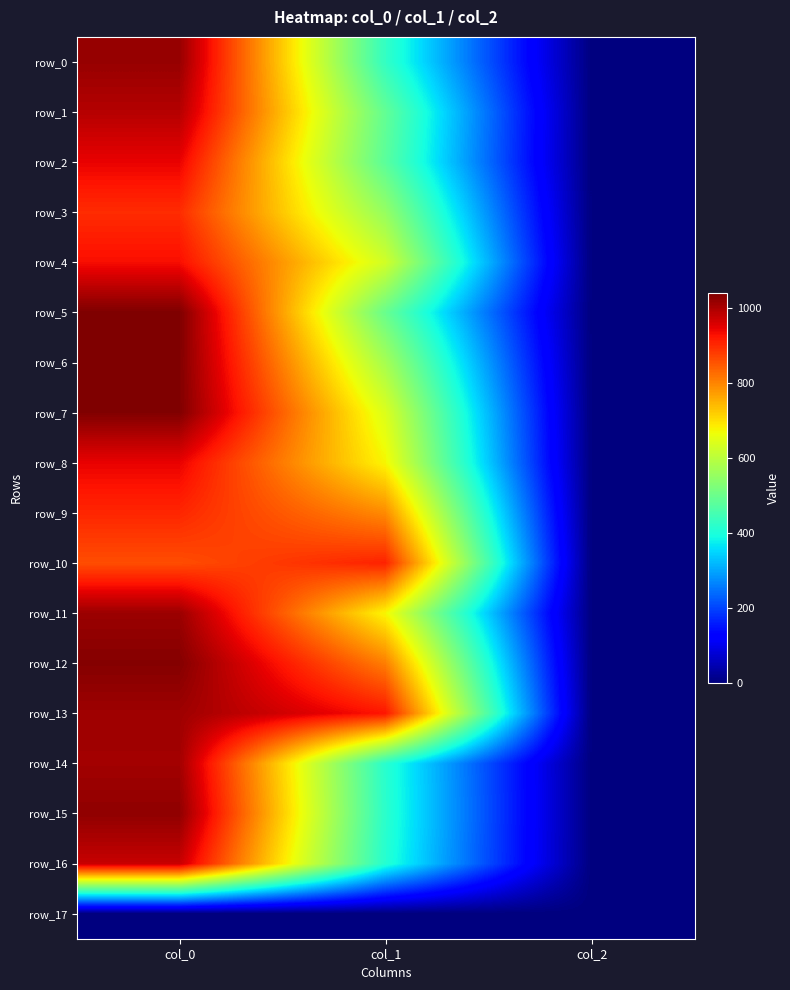

Where is row_11 nearest to the value 507?

col_1